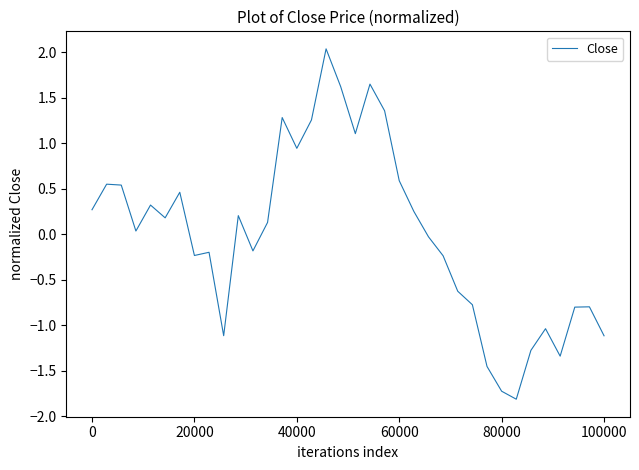

What is the maximum value shown in the chart?

2.0